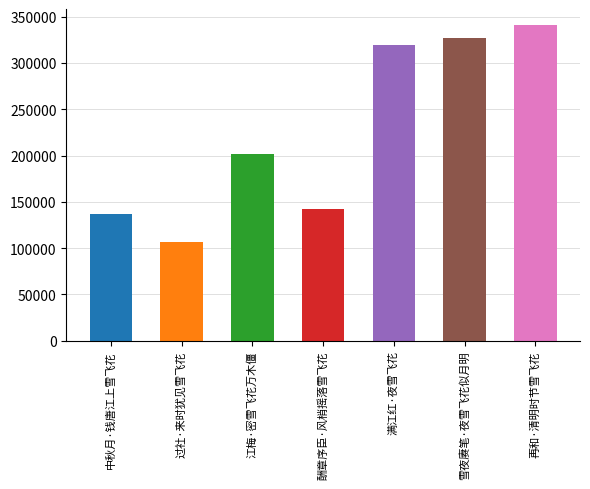

Reading left to right, list all the values displayed in this chart.

136495	107028	201466	142018	318932	326438	341238